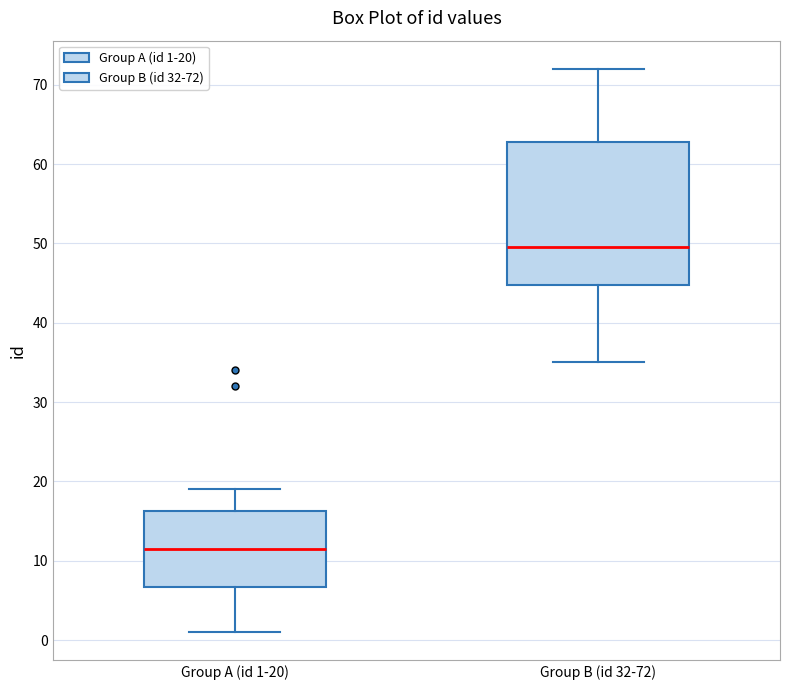

Which box has the lowest median line?

Group A (id 1-20)